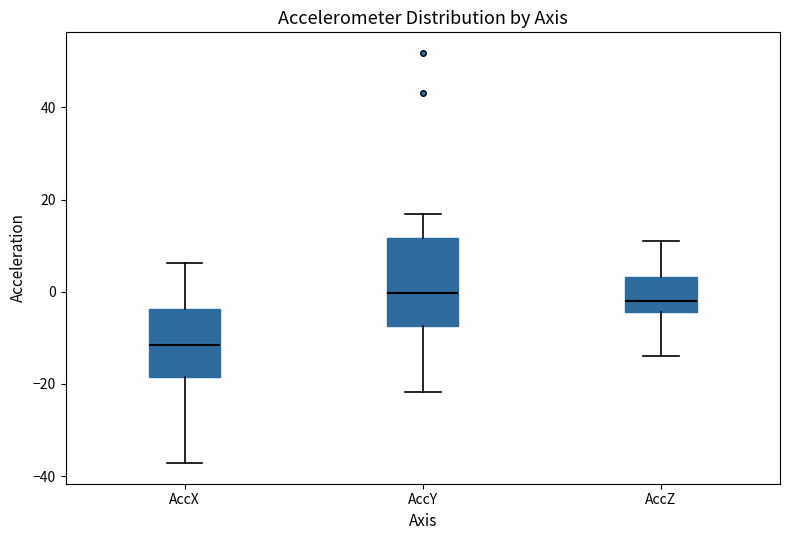

Comparing the boxes themselves (not the whiskers), which one is the tallest?

AccY